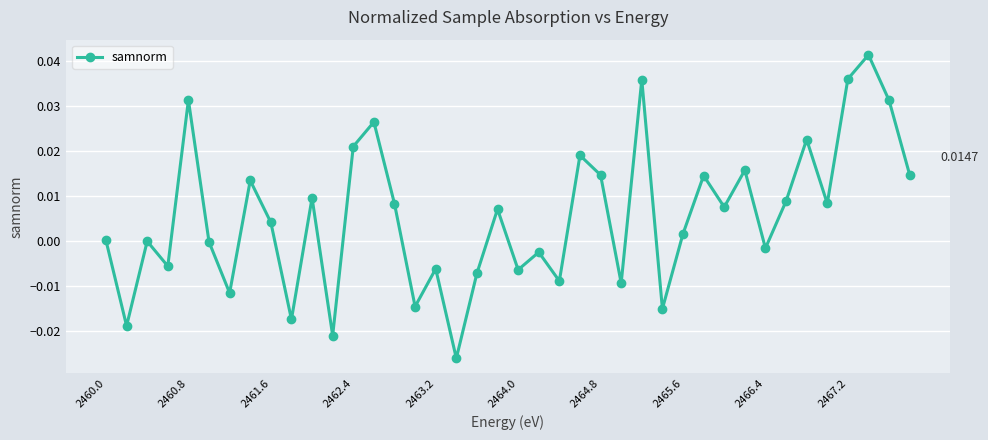

How many categories are shown in the chart?

40